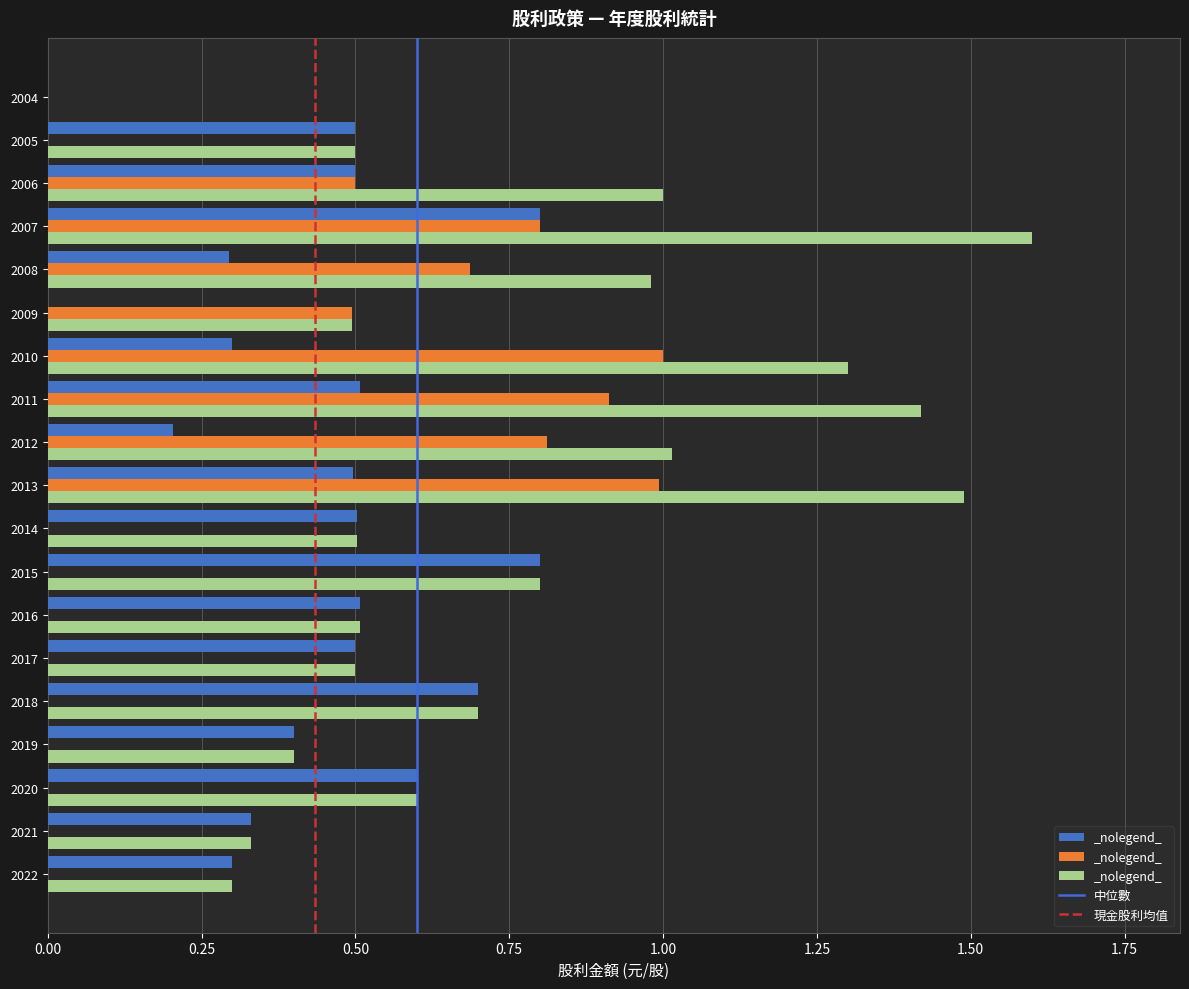

At which category is the sum across all series the highest?

2007